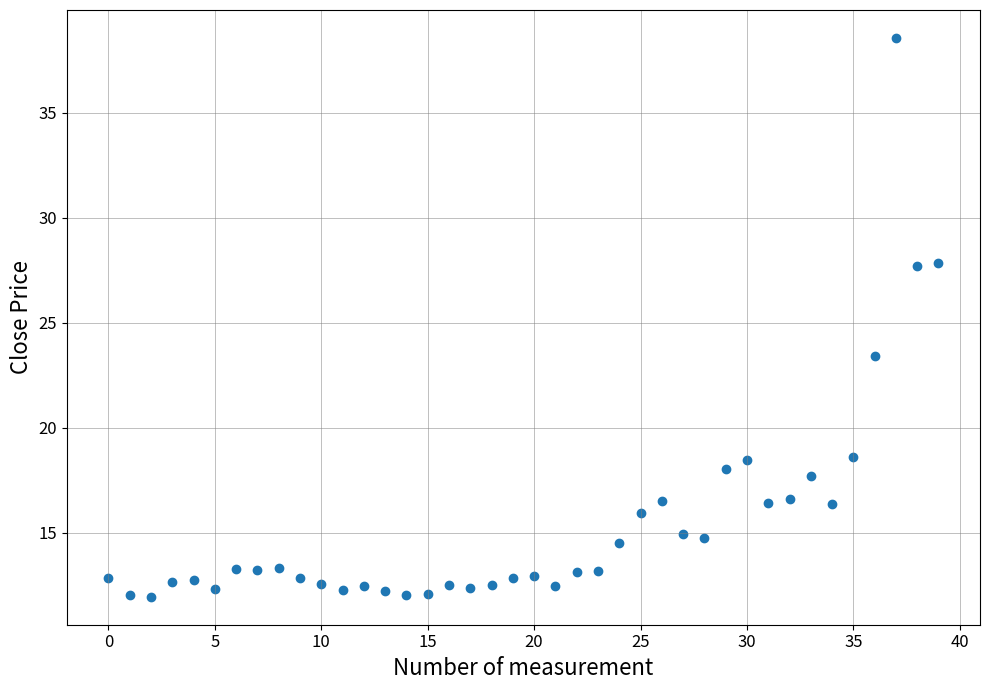

What is the range of Y values (max minus min)?

26.6